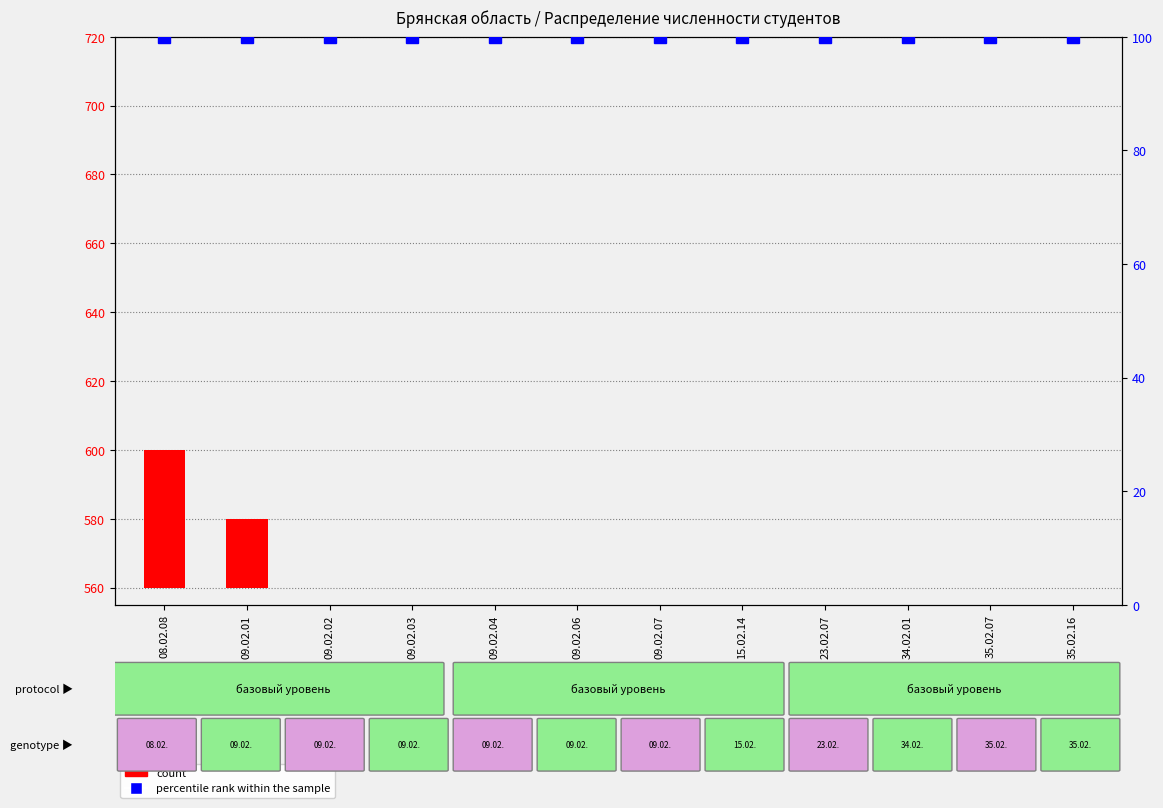

At how many categories does at least one series exceed 26?

12